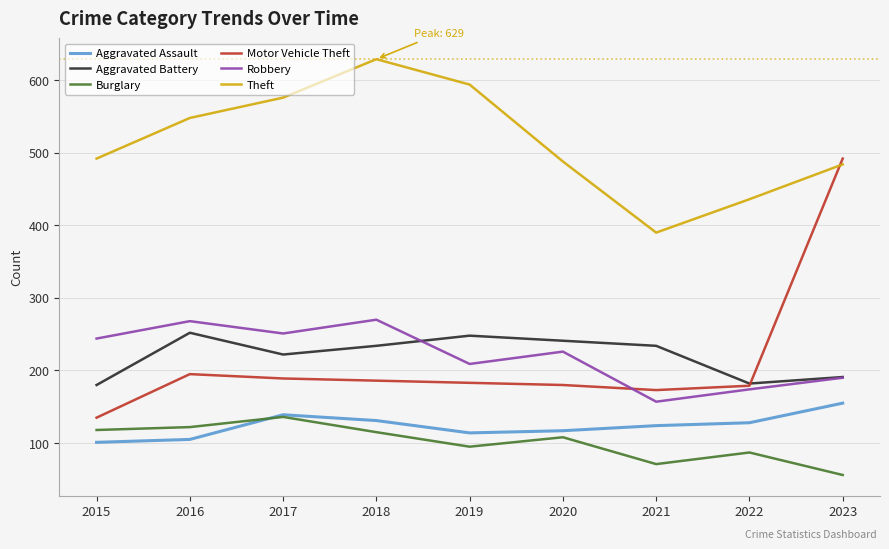

What is the total value across all series at 2019?

1443